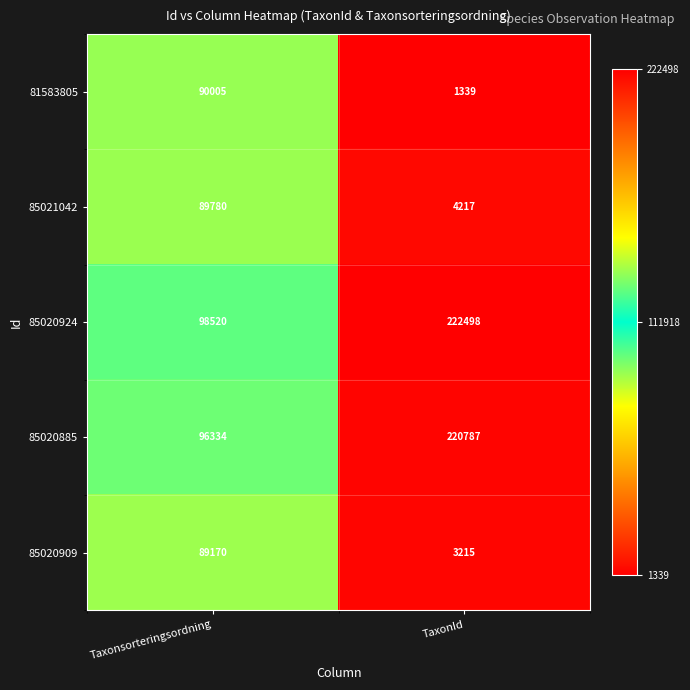

Which series changed the most between Taxonsorteringsordning and TaxonId?

85020885